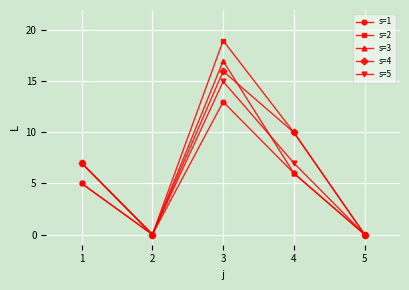

Is the value of s=3 at 2 greater than the value of s=2 at 3?

No